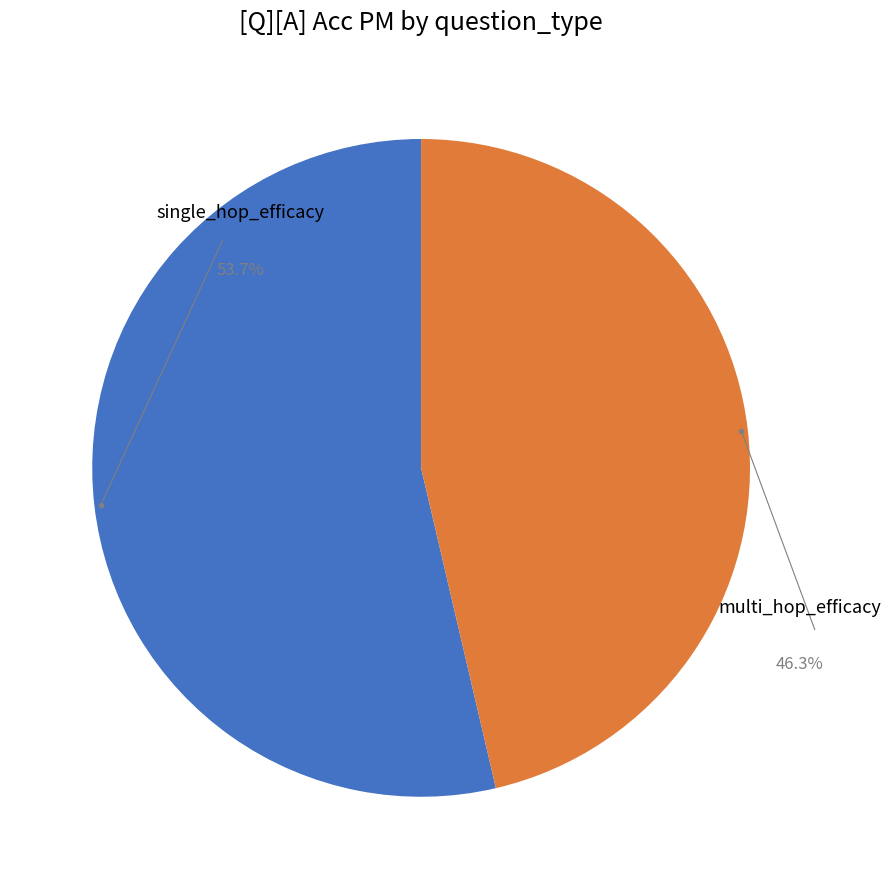

Count the number of slices in the pie.

2